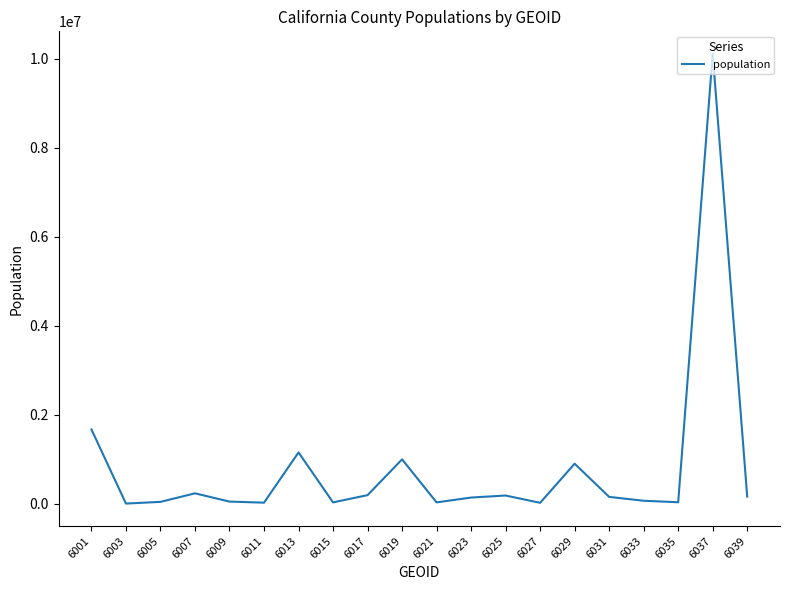

What is the ratio of the value at 6023 to the value at 6035?

4.4